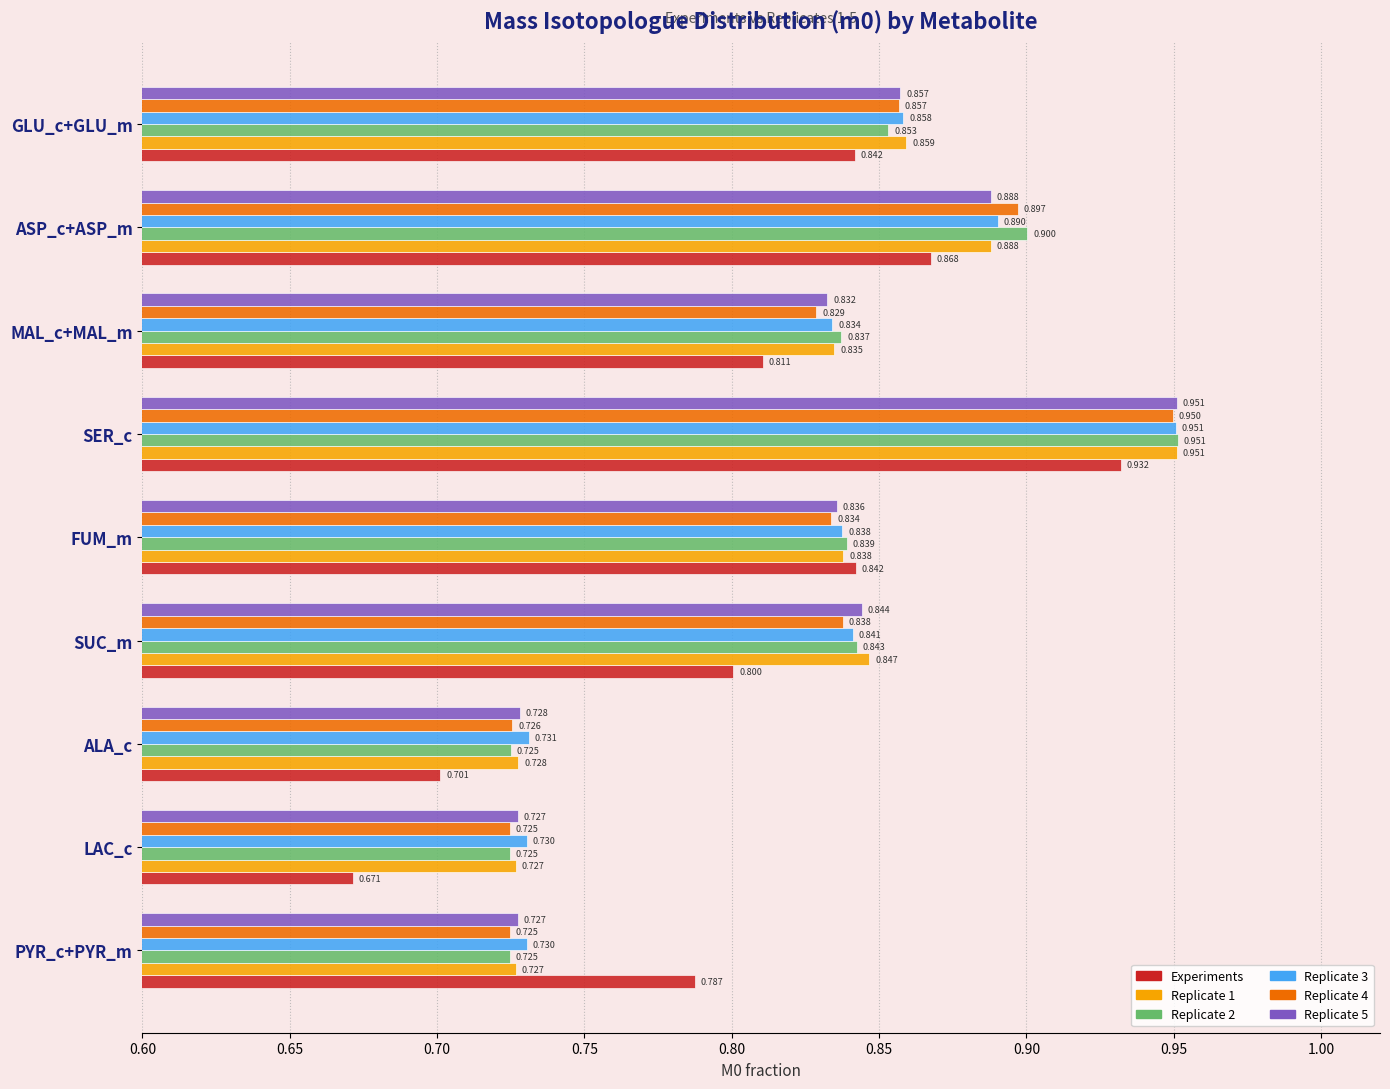

Which label corresponds to the smallest value in the chart?

LAC_c